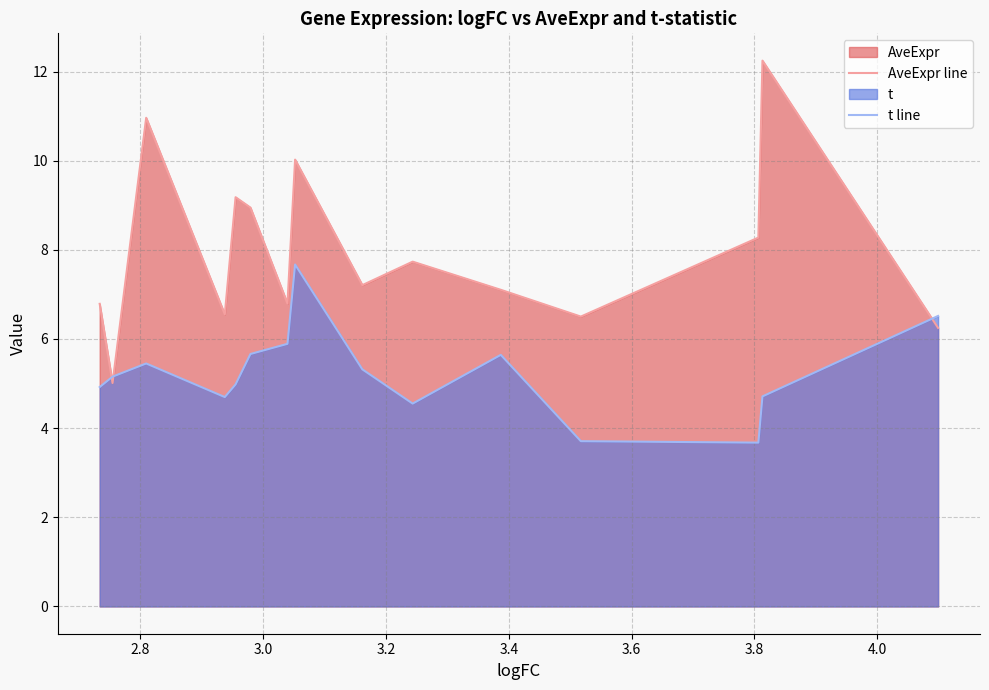

How many data points does each series have?

15